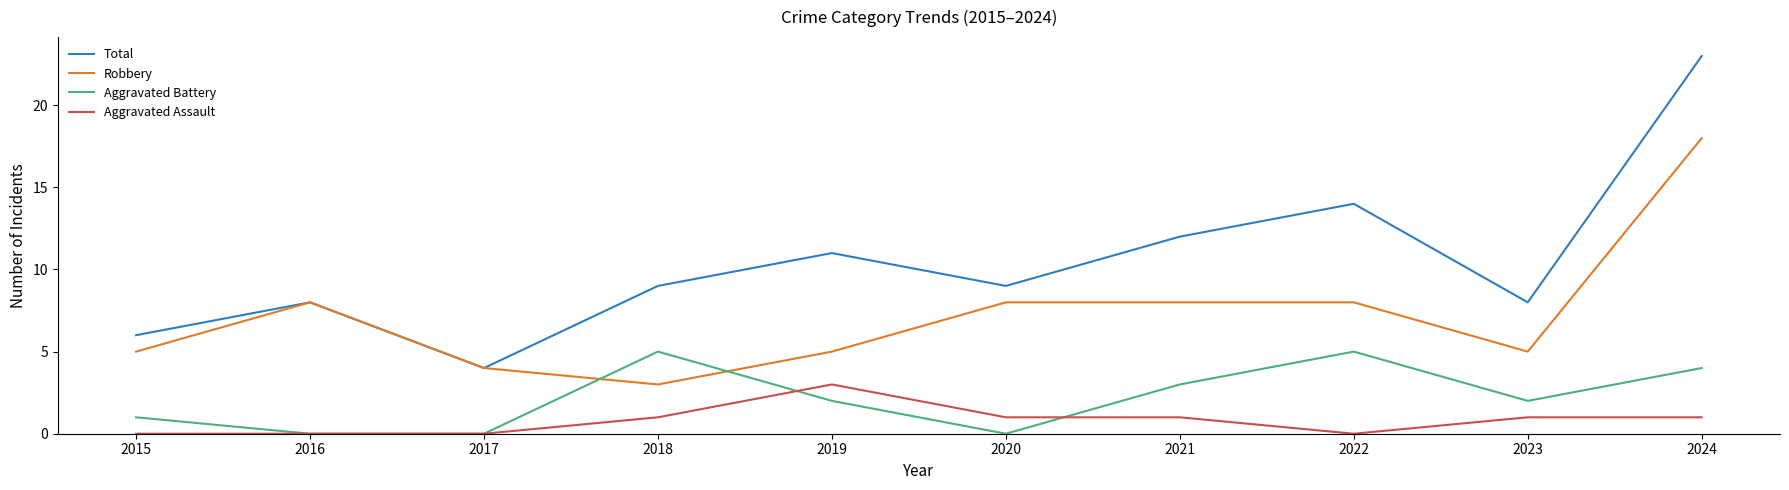

What is the approximate value of Robbery at 2015?

5